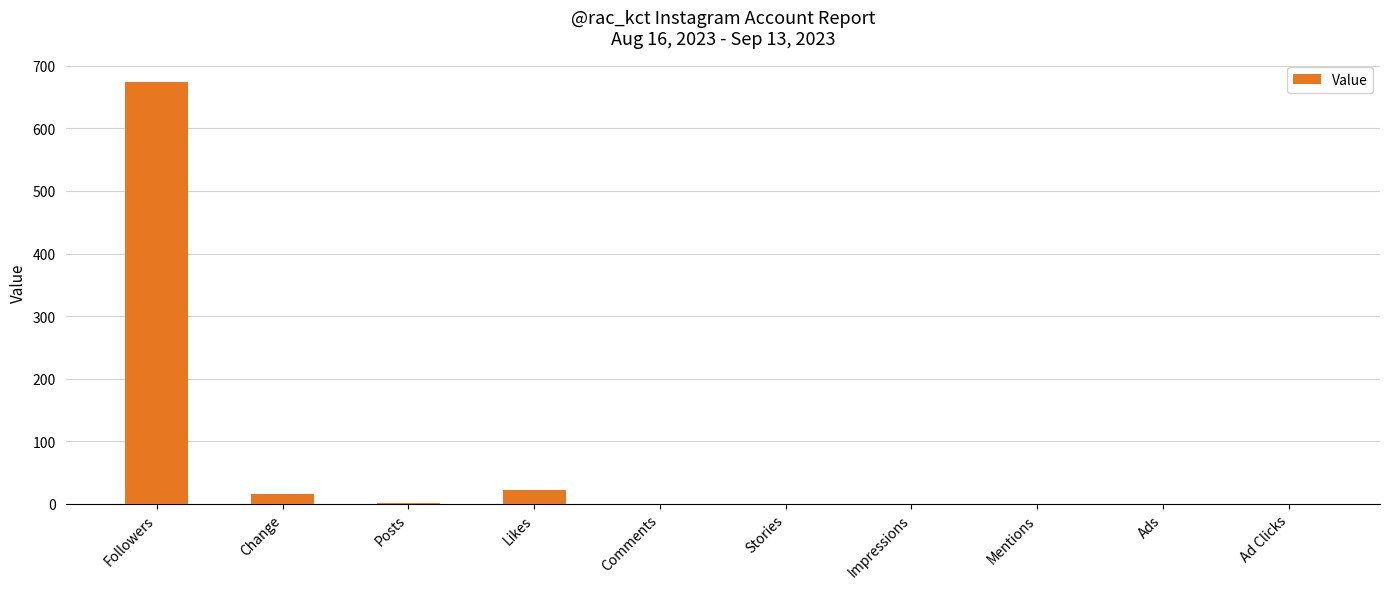

What is the change in value from Followers to Comments?

-675